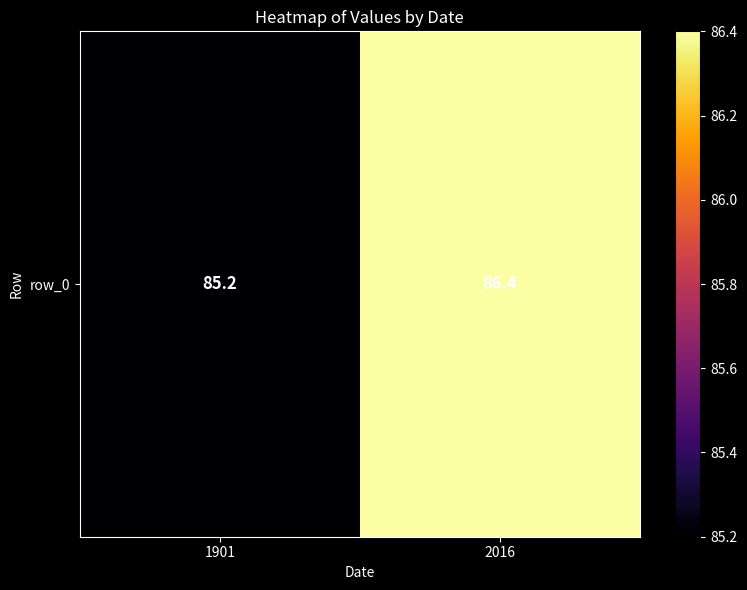

Is it true that the value at 1901 is 85.2?

True